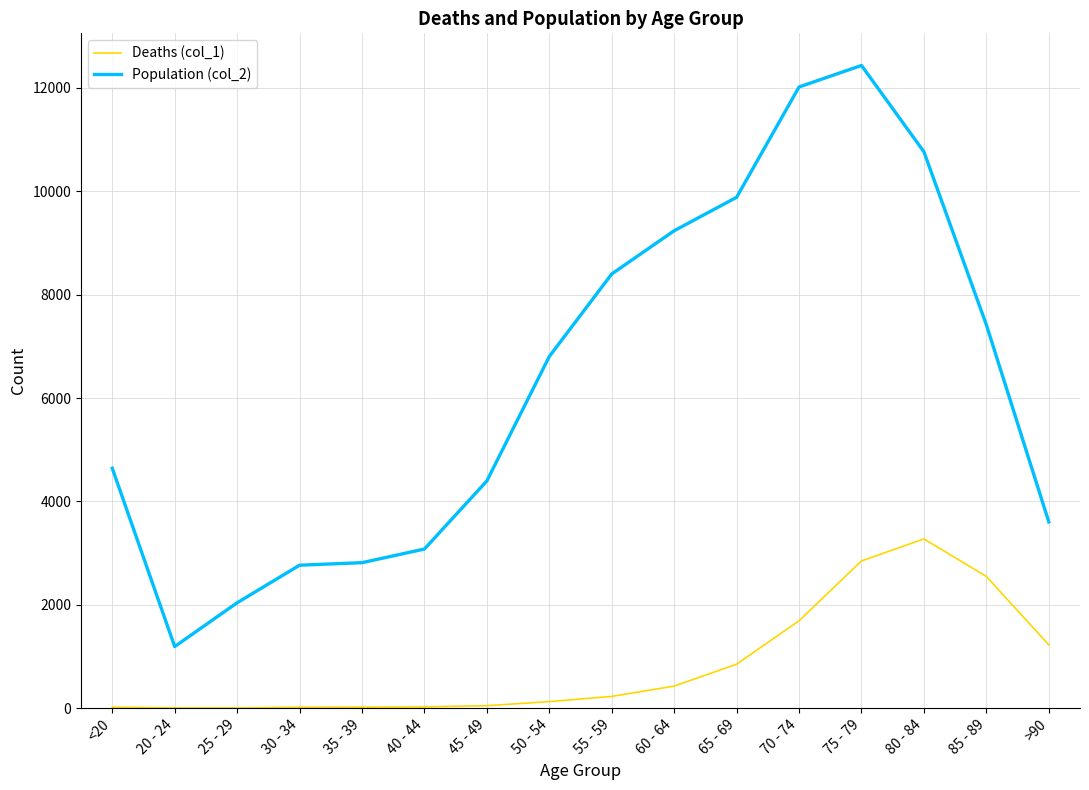

True or false: Population (col_2) and Deaths (col_1) intersect in this chart.

False